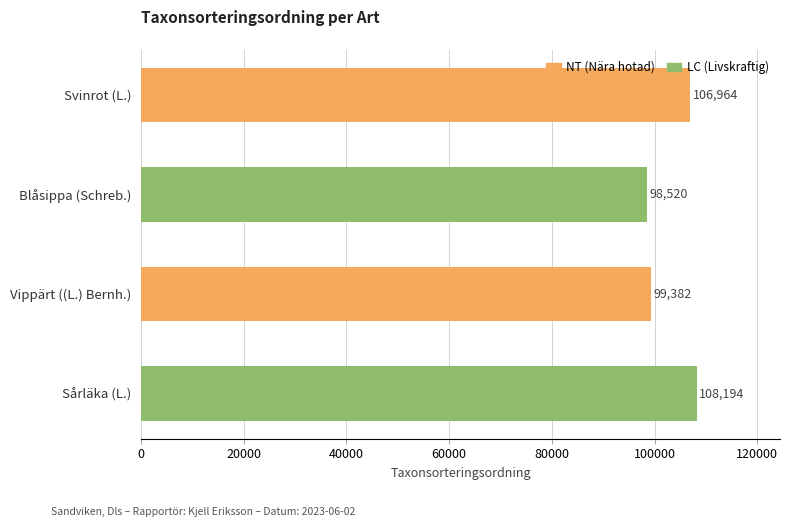

What is the change in value from Svinrot (L.) to Sårläka (L.)?

+1230